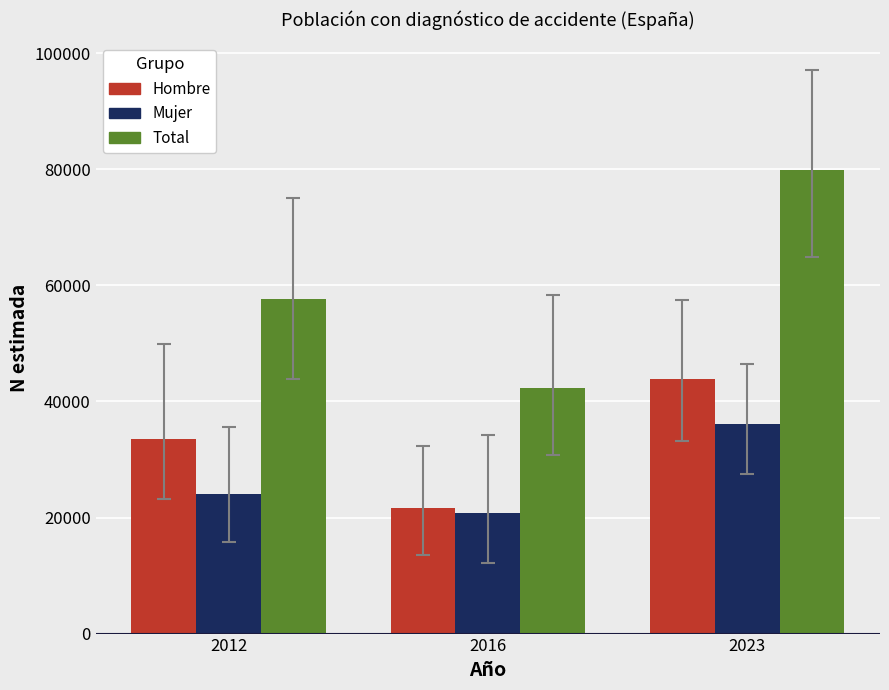

What is the difference between the highest and lowest values at 2016?

21568